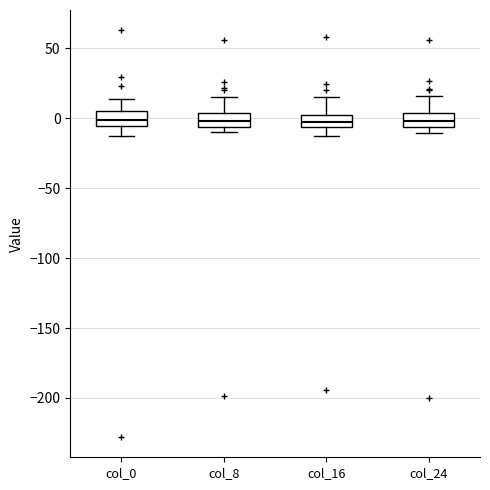

Reading left to right, transcribe this box plot: for each box, give where its median line is, the range the box spans, and where its two whiskers end, as read against the y-axis. The values are not printed on the chart, so give them approximately, as read against the axis.

col_0: median 0, box -5 to 5, whiskers -15 to 15
col_8: median 0, box -5 to 5, whiskers -10 to 15
col_16: median -5 (inside the box), box -5 to 0, whiskers -15 to 15
col_24: median 0, box -5 to 5, whiskers -10 to 15